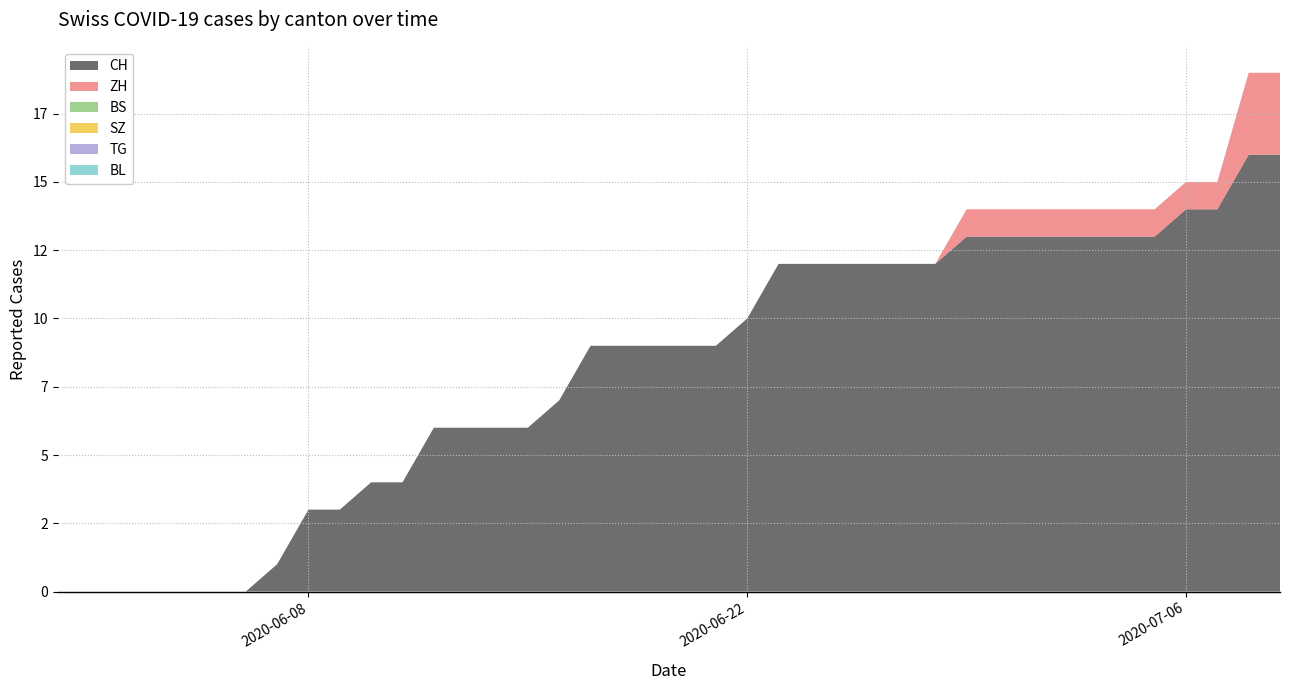

Reading left to right, transcribe all the data shown in this chart.

CH: 0	0	0	0	0	0	0	1	3	3	4	4	6	6	6	6	7	9	9	9	9	9	10	12	12	12	12	12	12	13	13	13	13	13	13	13	14	14	16	16
ZH: 0	0	0	0	0	0	0	0	0	0	0	0	0	0	0	0	0	0	0	0	0	0	0	0	0	0	0	0	0	1	1	1	1	1	1	1	1	1	3	3
BS: 0	0	0	0	0	0	0	0	0	0	0	0	0	0	0	0	0	0	0	0	0	0	0	0	0	0	0	0	0	0	0	0	0	0	0	0	0	0	0	0
SZ: 0	0	0	0	0	0	0	0	0	0	0	0	0	0	0	0	0	0	0	0	0	0	0	0	0	0	0	0	0	0	0	0	0	0	0	0	0	0	0	0
TG: 0	0	0	0	0	0	0	0	0	0	0	0	0	0	0	0	0	0	0	0	0	0	0	0	0	0	0	0	0	0	0	0	0	0	0	0	0	0	0	0
BL: 0	0	0	0	0	0	0	0	0	0	0	0	0	0	0	0	0	0	0	0	0	0	0	0	0	0	0	0	0	0	0	0	0	0	0	0	0	0	0	0